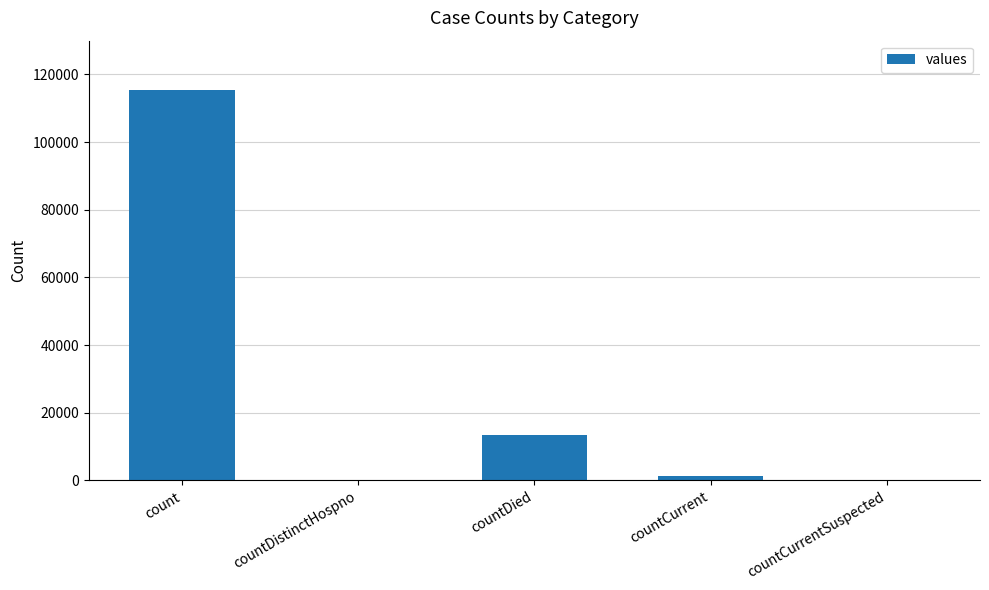

What is the greatest value displayed?

115379